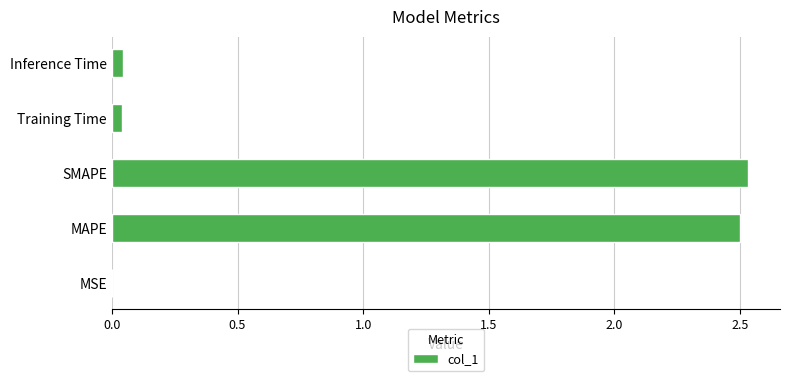

True or false: the data shows 2.5 at SMAPE.

True